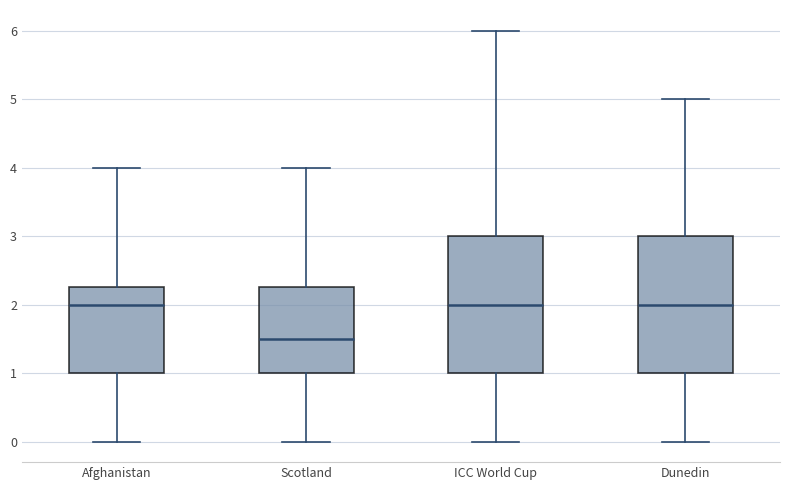

Reading left to right, transcribe this box plot: for each box, give where its median line is, the range the box spans, and where its two whiskers end, as read against the y-axis. The values are not printed on the chart, so give them approximately, as read against the axis.

Afghanistan: median 2.0, box 1.0 to 2.3, whiskers 0.0 to 4.0
Scotland: median 1.5, box 1.0 to 2.3, whiskers 0.0 to 4.0
ICC World Cup: median 2.0, box 1.0 to 3.0, whiskers 0.0 to 6.0
Dunedin: median 2.0, box 1.0 to 3.0, whiskers 0.0 to 5.0